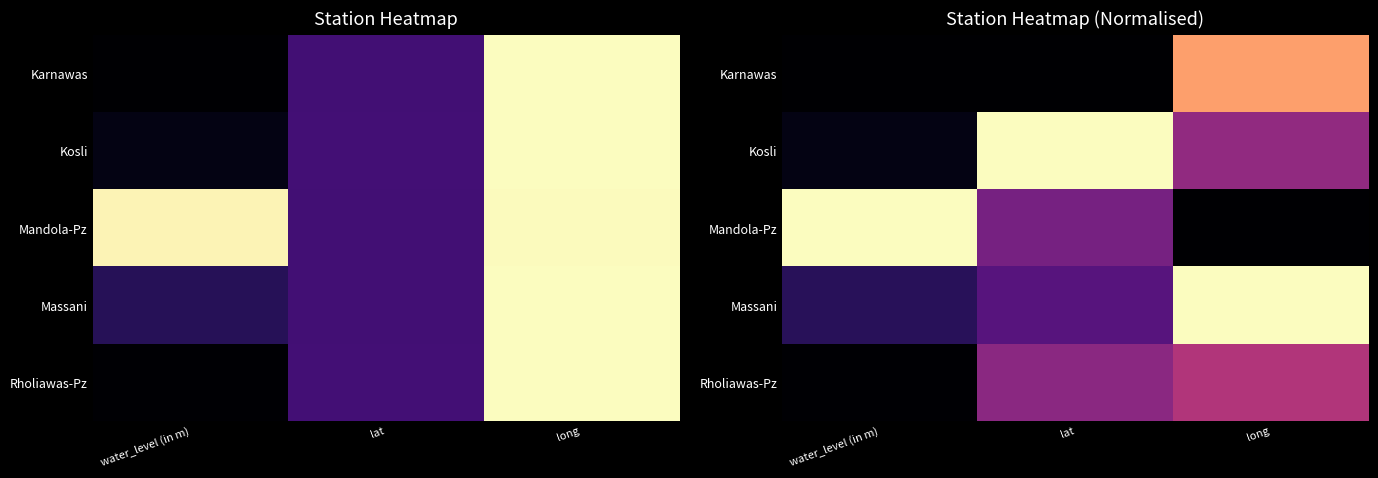

Which series has the widest spread of values?

Mandola-Pz